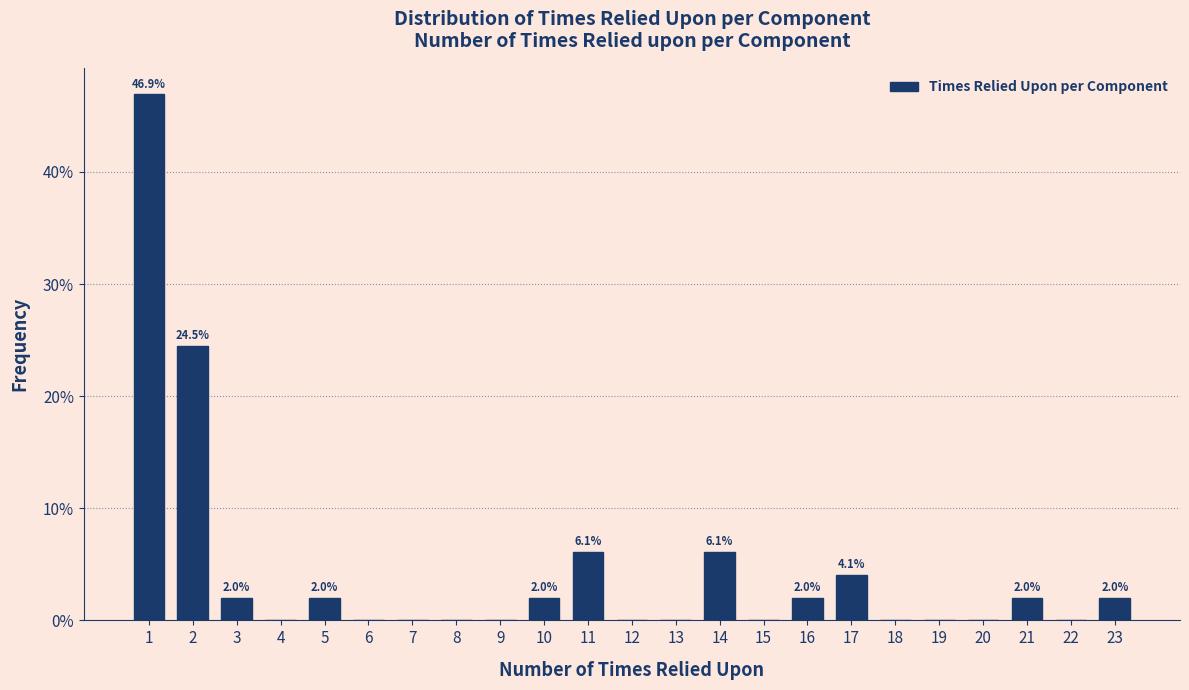

Reading left to right, transcribe all the data shown in this chart.

1=46.9	2=24.5	3=2.0	4=0.0	5=2.0	6=0.0	7=0.0	8=0.0	9=0.0	10=2.0	11=6.1	12=0.0	13=0.0	14=6.1	15=0.0	16=2.0	17=4.1	18=0.0	19=0.0	20=0.0	21=2.0	22=0.0	23=2.0